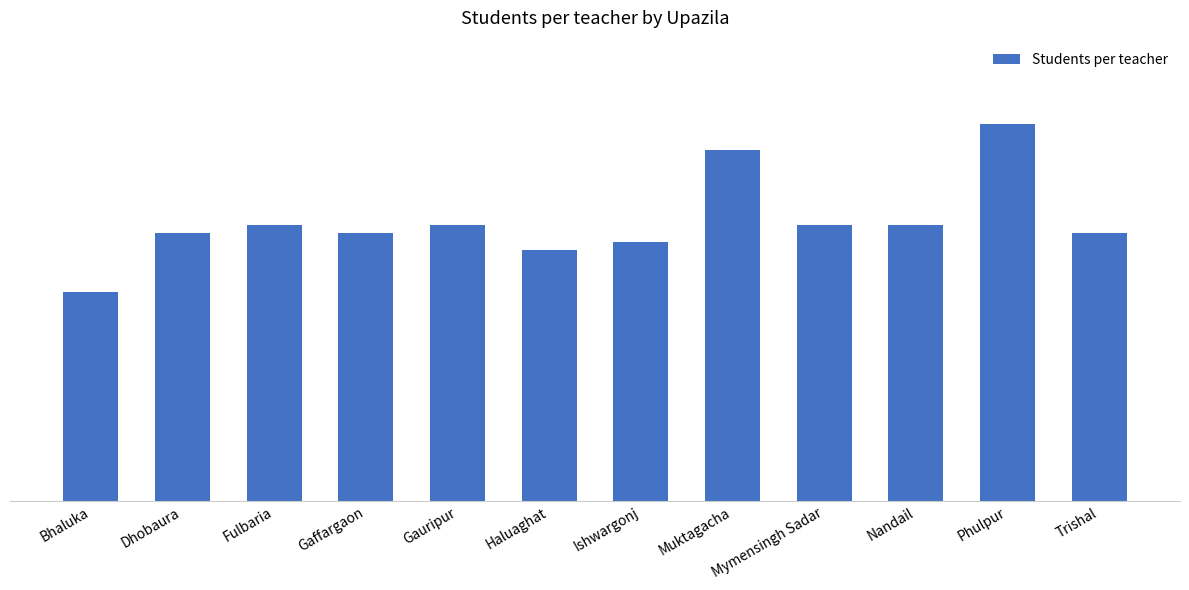

What is the difference between the maximum and second lowest values?

15